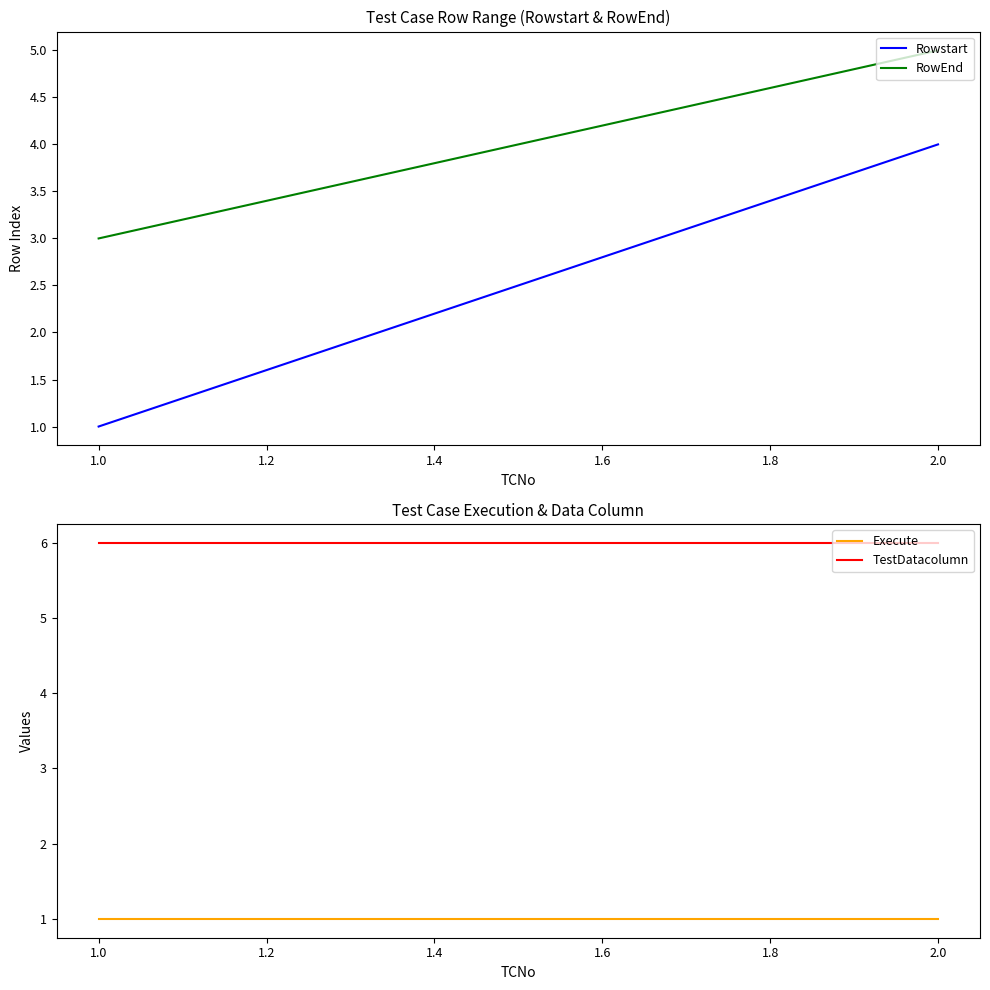

How many series are shown in this chart?

4